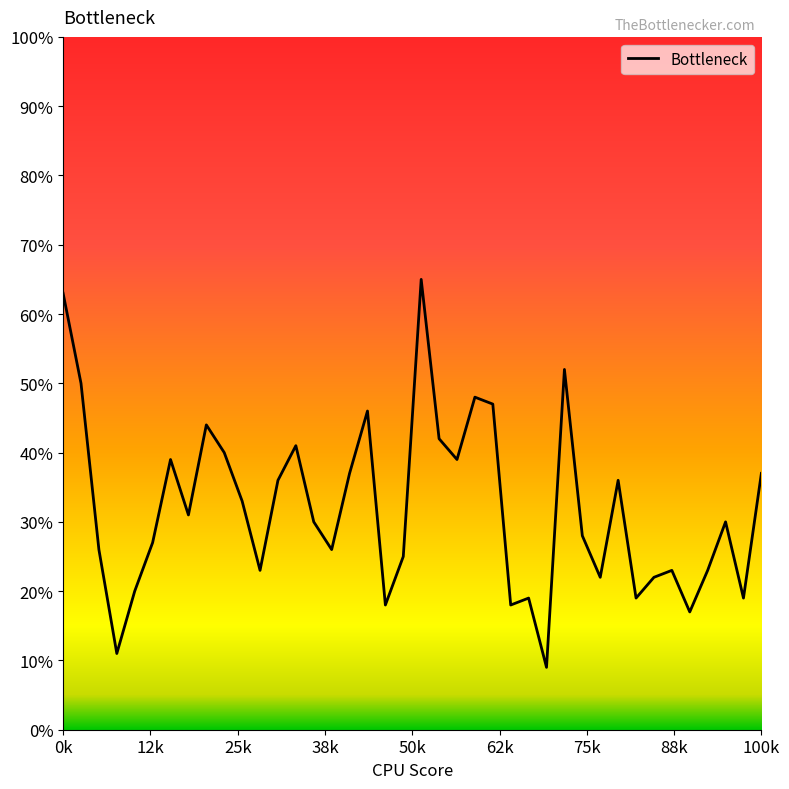

Is this an area chart (filled region under the line)?

Yes